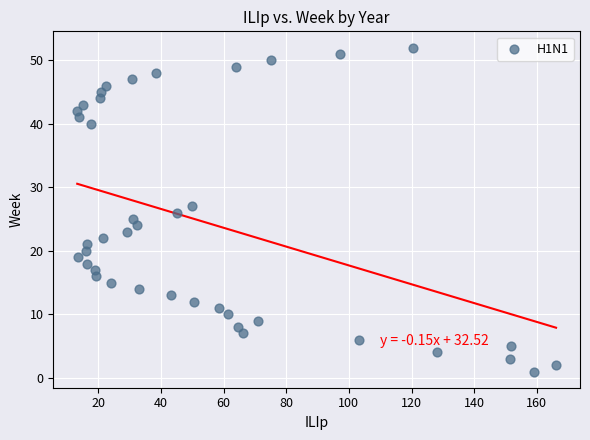

What is the range of Y values (max minus min)?

51